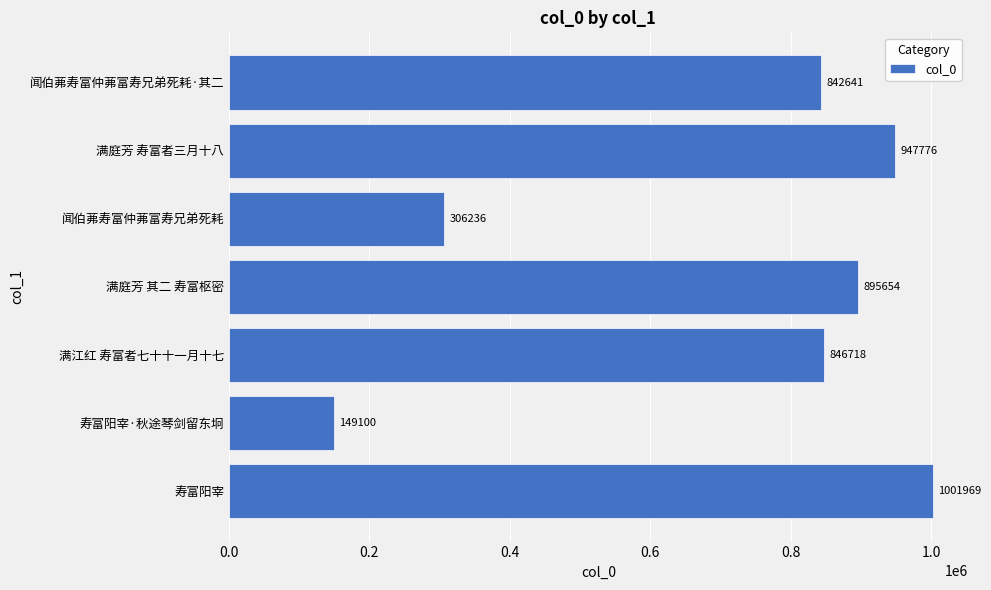

Where is the data nearest to the value 575534?

闻伯茀寿富仲茀富寿兄弟死耗·其二